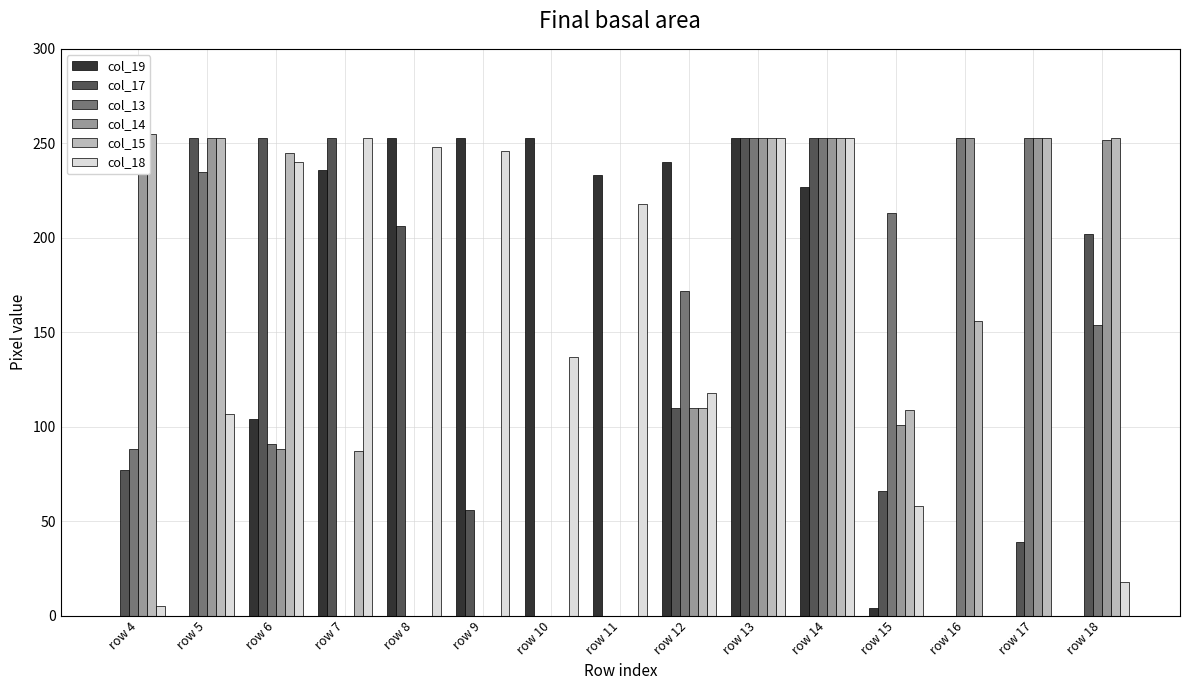

Rank the series at row 13 from highest to lowest value.

col_19, col_17, col_13, col_14, col_15, col_18